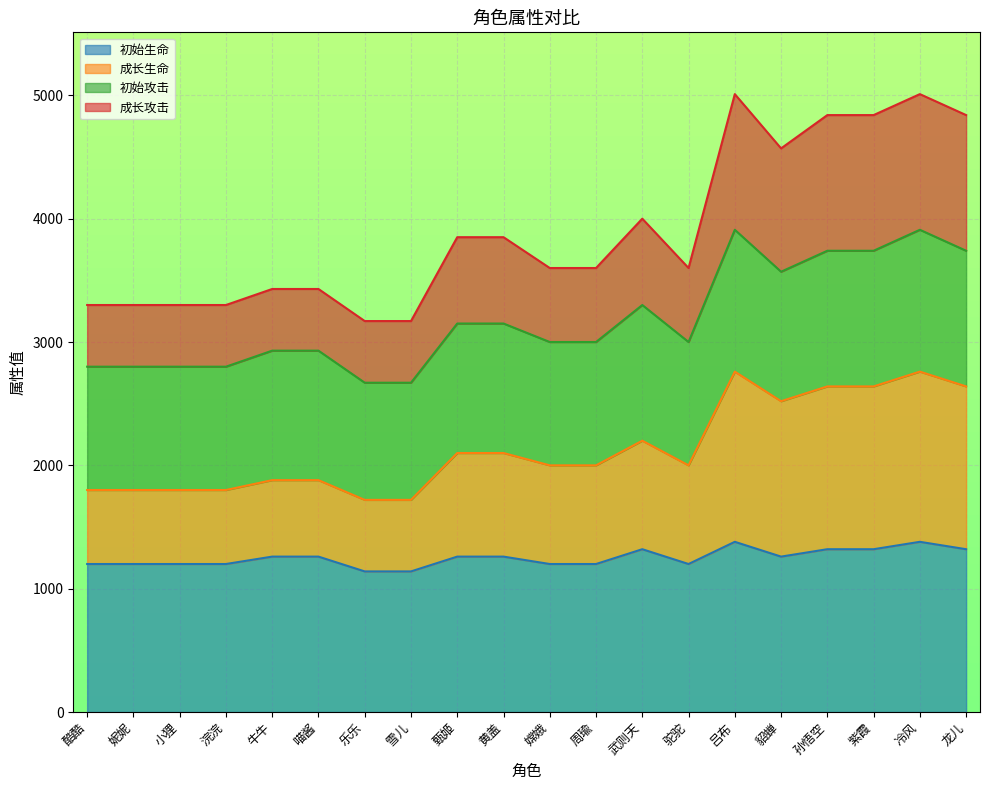

What is the minimum value for 初始生命?

1140